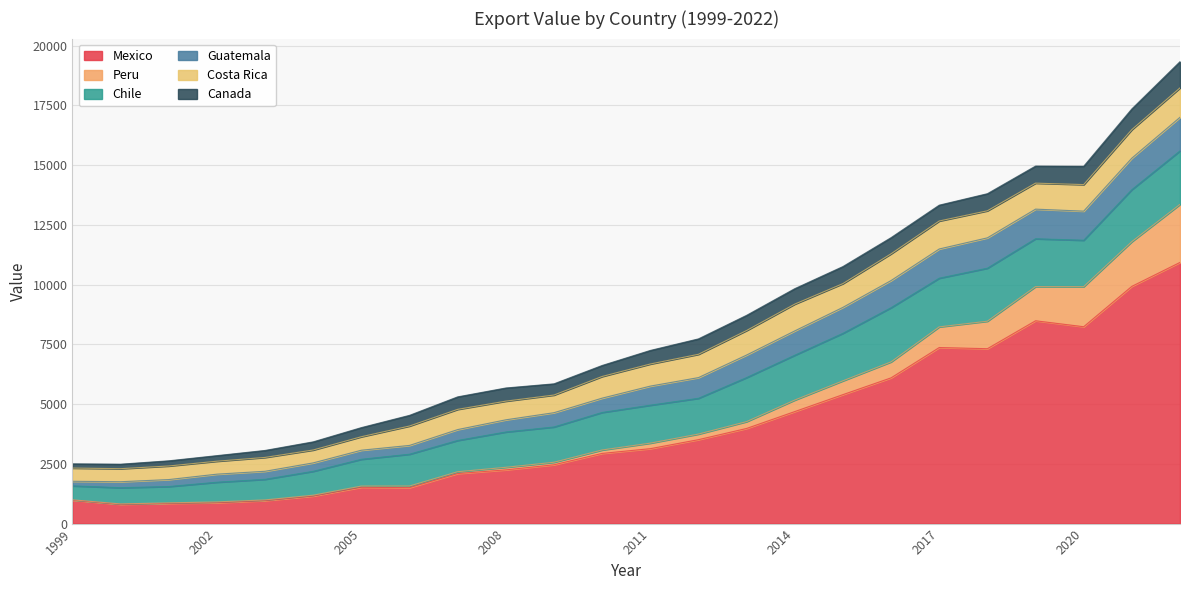

Reading left to right, transcribe all the data shown in this chart.

Mexico: 979.9	806.9	846.1	873.1	962.0	1151.7	1519.3	1503.1	2093.0	2247.9	2461.0	2936.6	3135.0	3511.7	3980.8	4686.8	5395.7	6097.7	7366.0	7317.3	8485.9	8236.7	9926.6	10927.5
Peru: 15.0	16.1	21.5	35.1	29.0	36.8	51.0	69.1	76.7	107.1	105.3	142.7	231.2	233.7	285.7	481.1	577.1	668.0	863.9	1150.4	1428.5	1677.6	1870.2	2429.0
Chile: 583.8	678.9	682.8	822.6	861.8	999.4	1120.4	1331.4	1309.3	1478.1	1476.2	1571.2	1587.1	1496.9	1843.1	1876.4	1988.5	2267.9	2037.6	2218.3	2003.0	1941.1	2176.3	2238.4
Guatemala: 192.2	249.9	291.6	337.4	336.2	352.2	379.4	367.1	454.5	508.9	597.4	598.2	798.8	865.9	943.2	1017.7	1085.6	1135.5	1222.0	1269.7	1239.3	1217.2	1317.5	1404.2
Costa Rica: 552.4	545.8	568.2	542.2	579.5	539.4	564.3	811.8	846.0	781.0	738.5	906.5	924.8	975.1	1025.7	1120.8	994.1	1119.0	1170.7	1131.9	1087.1	1111.2	1193.7	1230.1
Canada: 176.2	187.3	216.0	232.4	291.7	340.1	381.1	445.8	522.5	550.2	468.7	459.9	567.0	644.5	634.4	645.8	712.7	675.4	662.5	714.5	713.9	766.3	865.5	1097.2